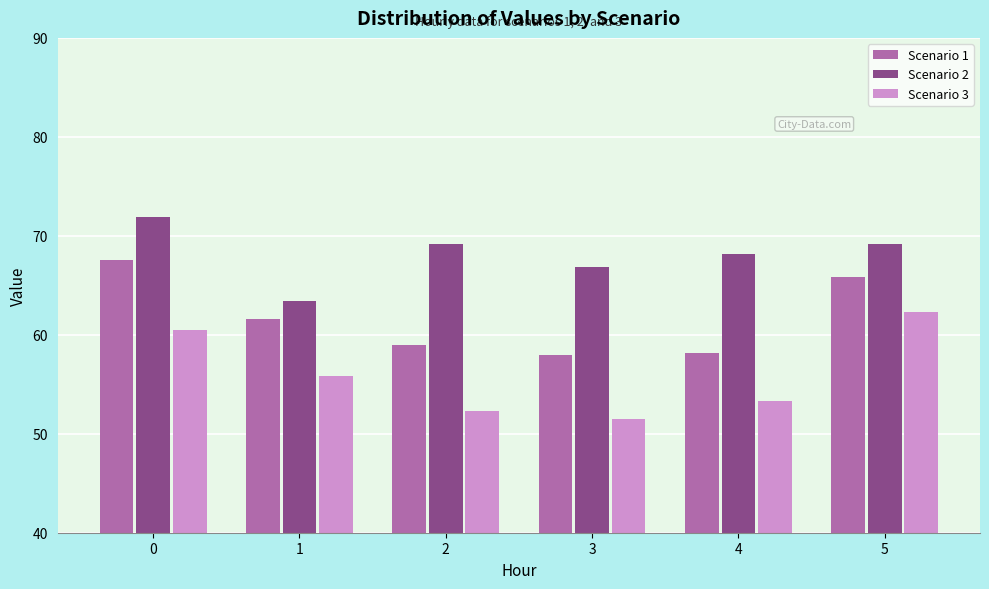

Rank the series by their maximum value, from highest to lowest.

Scenario 2, Scenario 1, Scenario 3